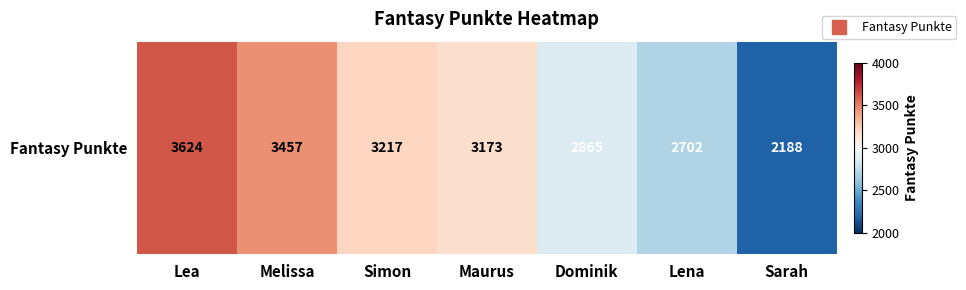

The value at Simon is 4622. True or false?

False